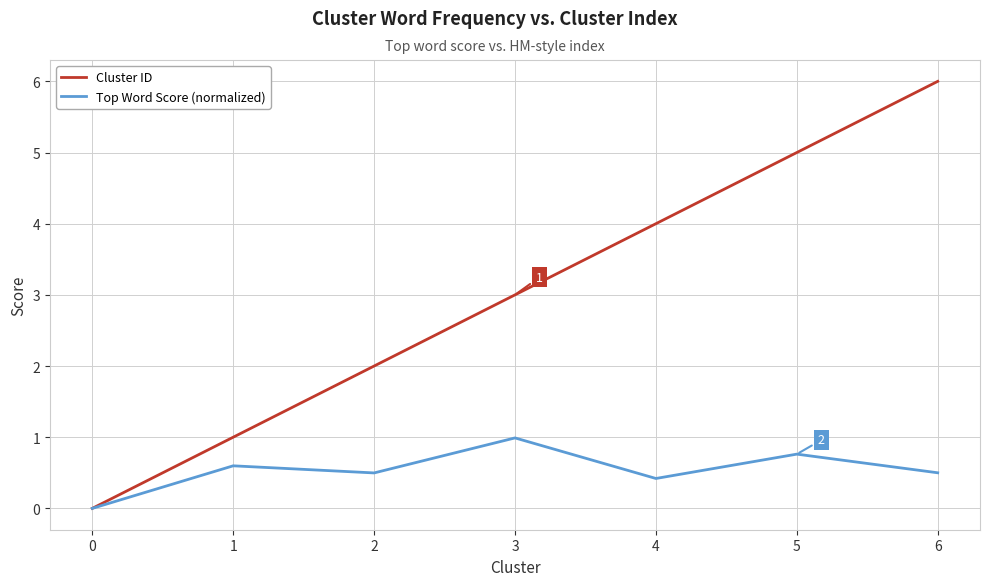

Which series changed the most between 1 and 5?

Cluster ID